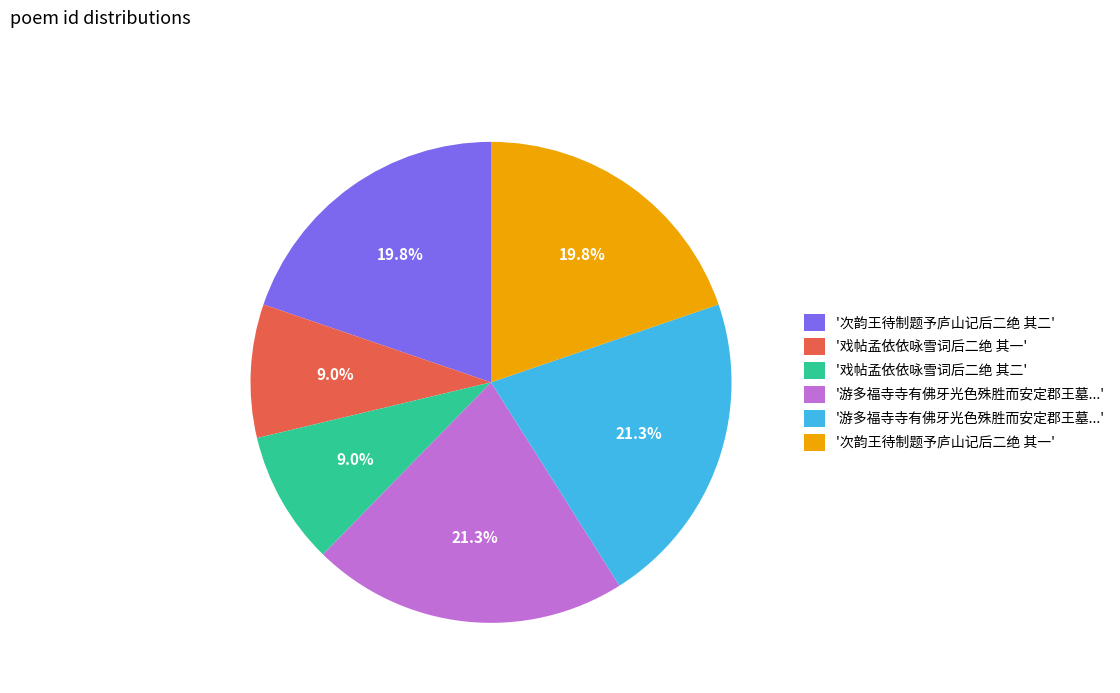

Is there any slice that represents more than half of the pie?

No